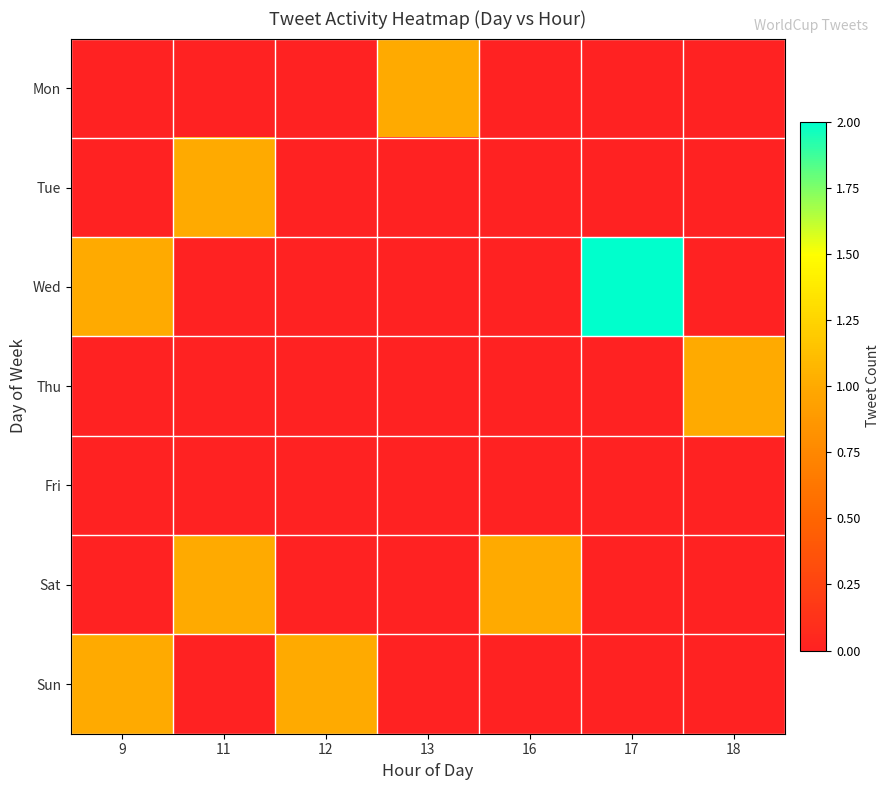

Count the number of data series in this chart.

7